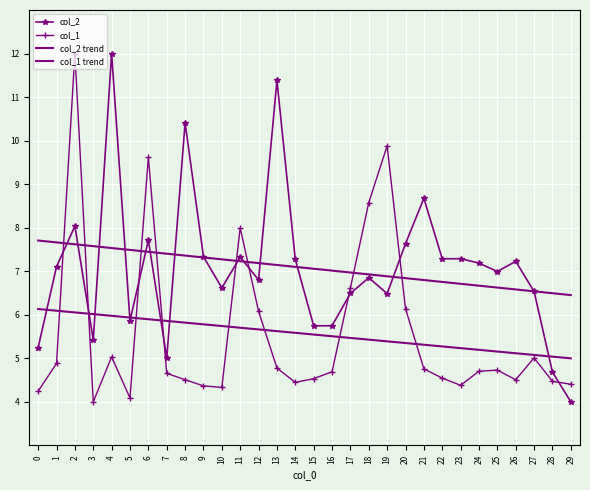

What is the value of the col_1 point at the 27th from the left?

4.5